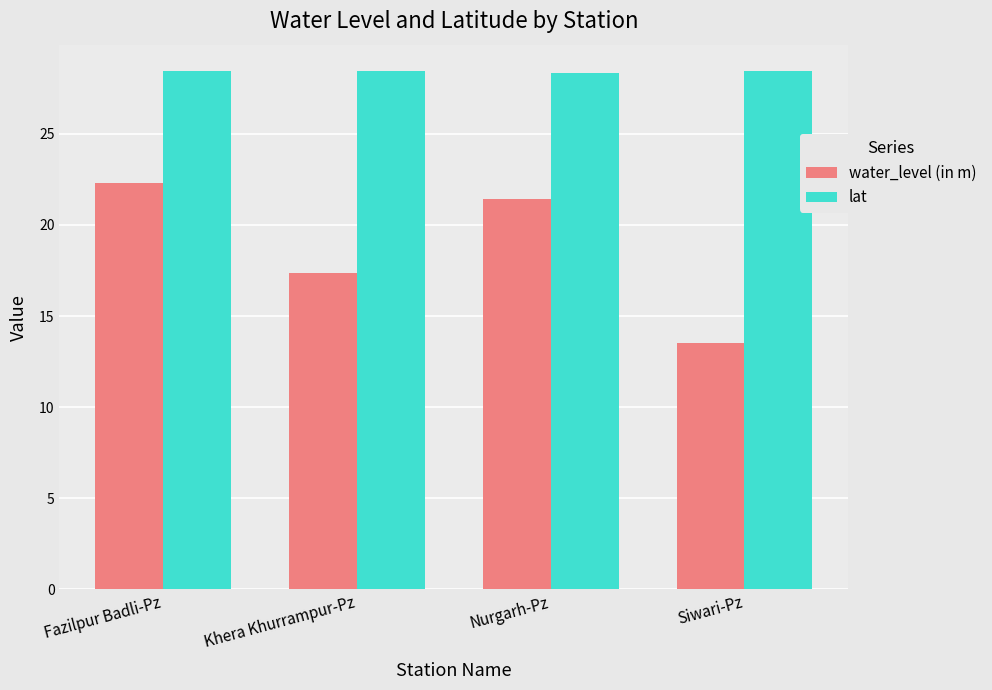

What is the smallest value displayed?

13.5